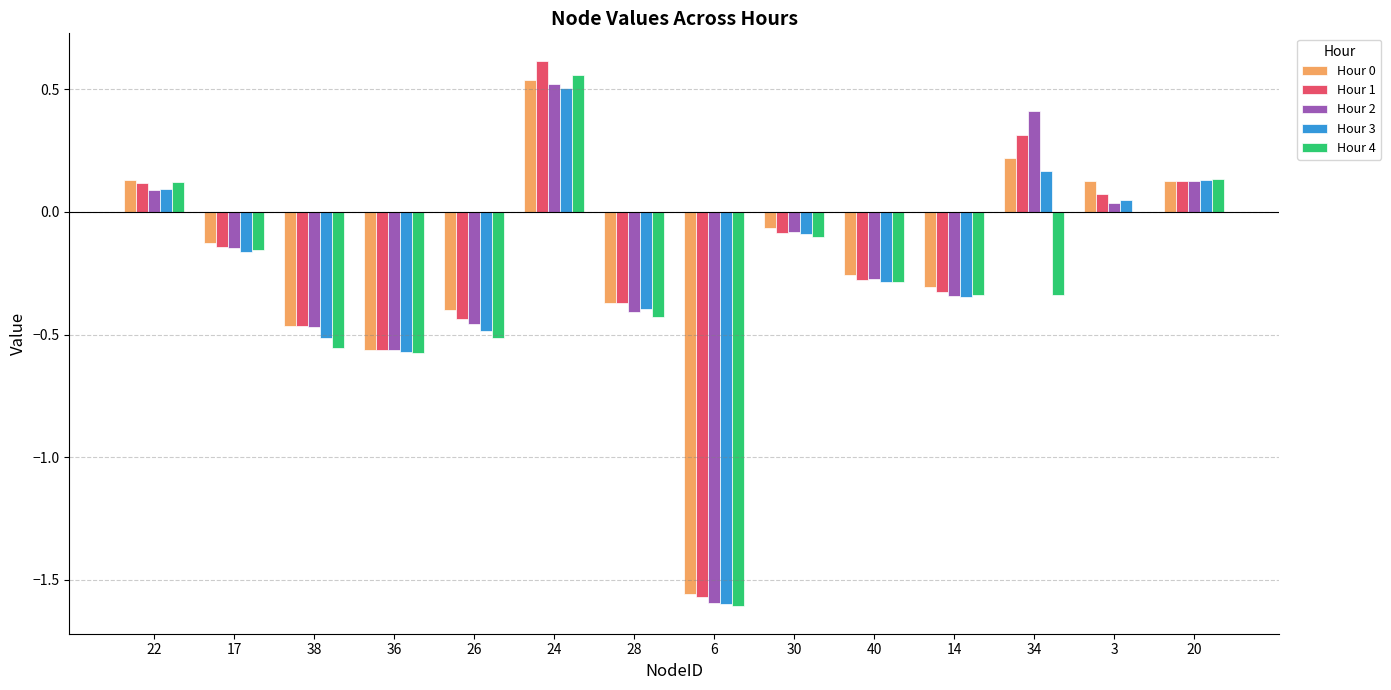

How many groups of bars are there?

14